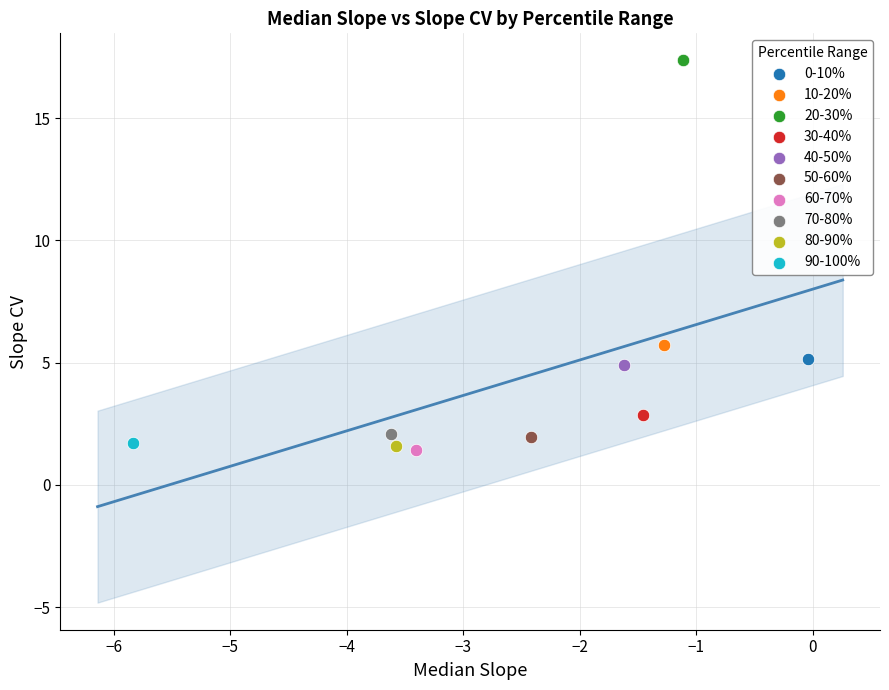

Which series reaches the maximum Y coordinate?

20-30%